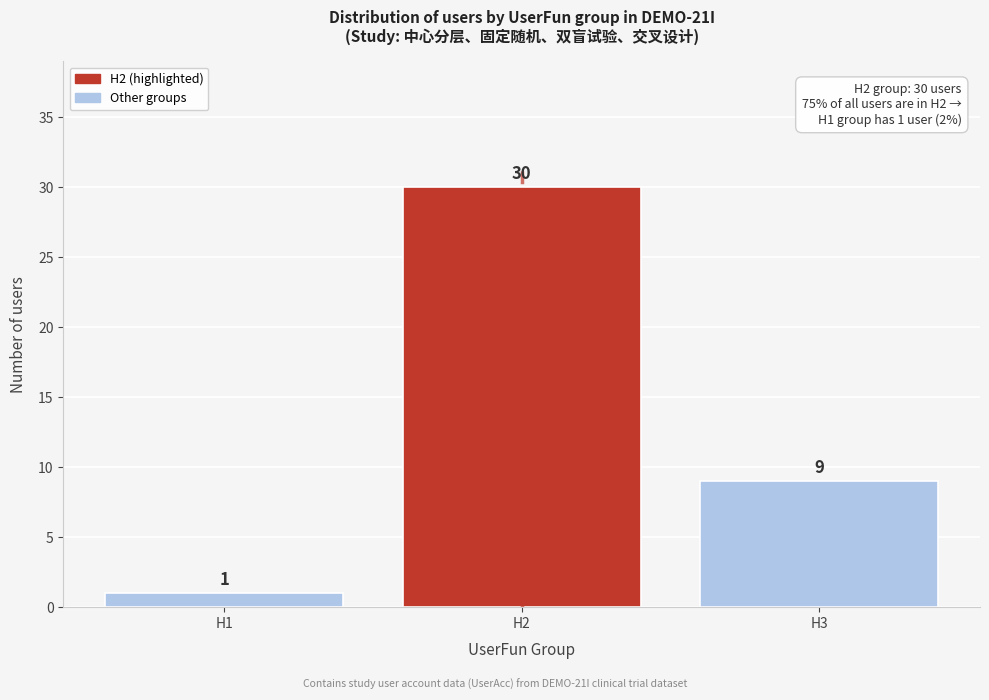

Reading left to right, extract all data points from this chart.

1	30	9